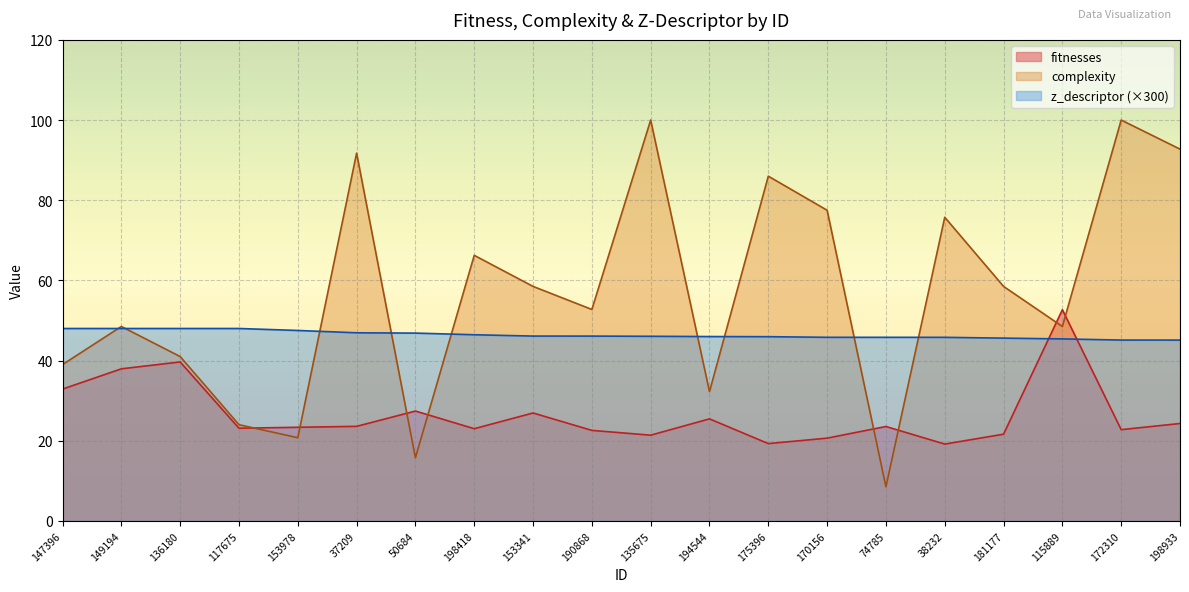

Rank the series at 170156 from highest to lowest value.

complexity, z_descriptor (×300), fitnesses